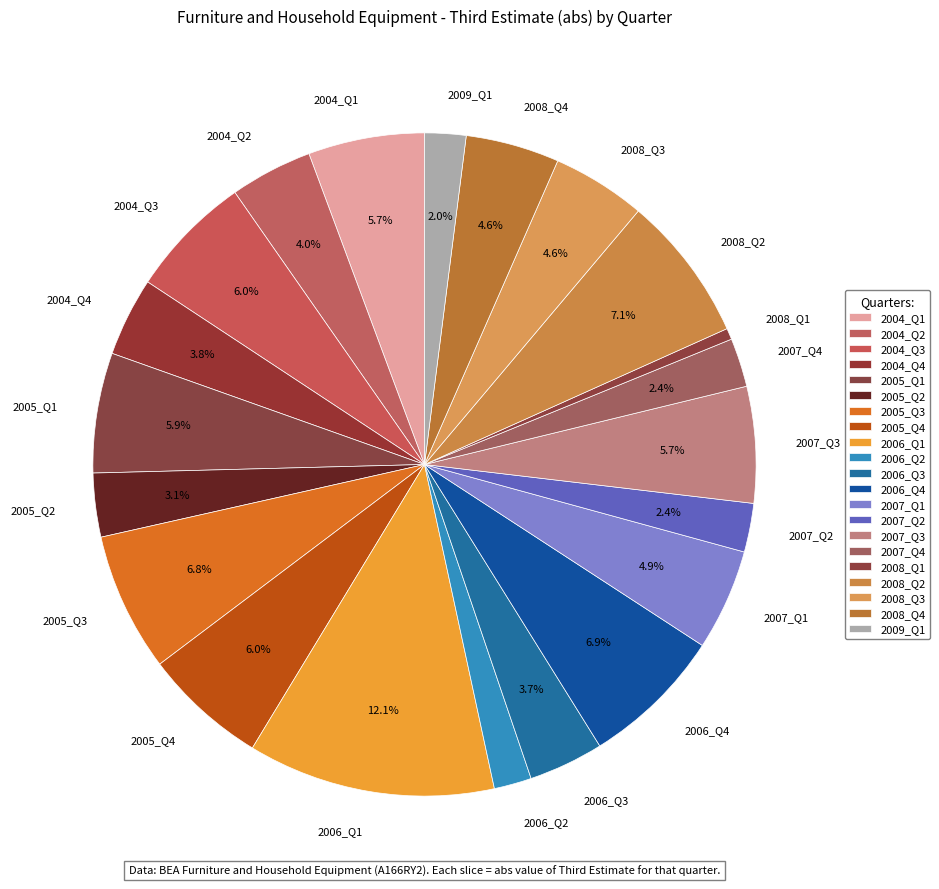

The 2007_Q1 slice represents 12% of the pie. True or false?

False